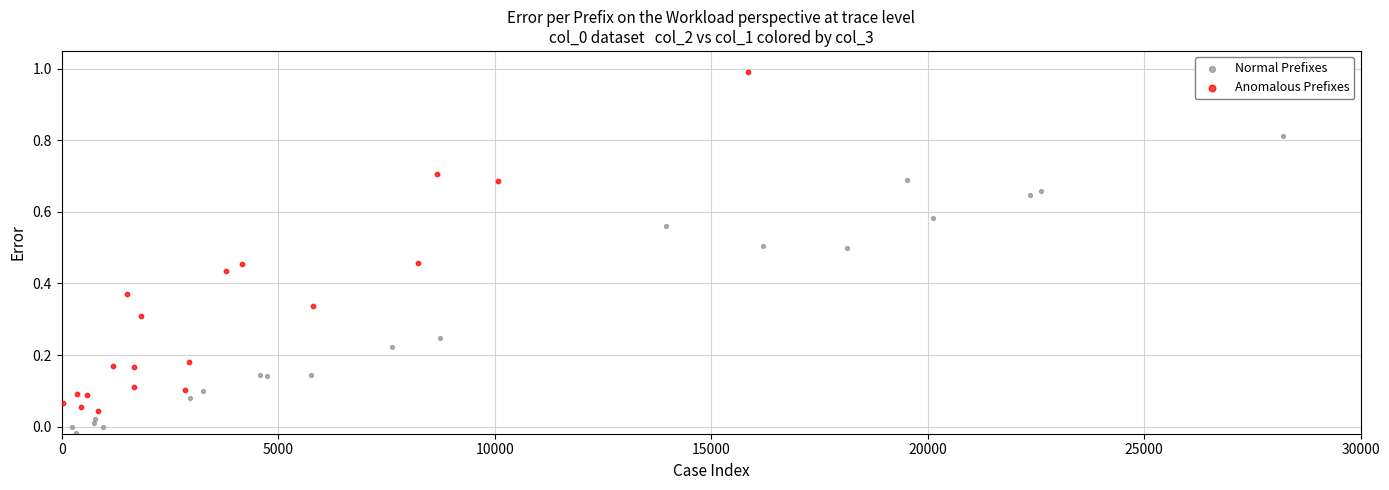

Which series contains the highest Y value?

Anomalous Prefixes